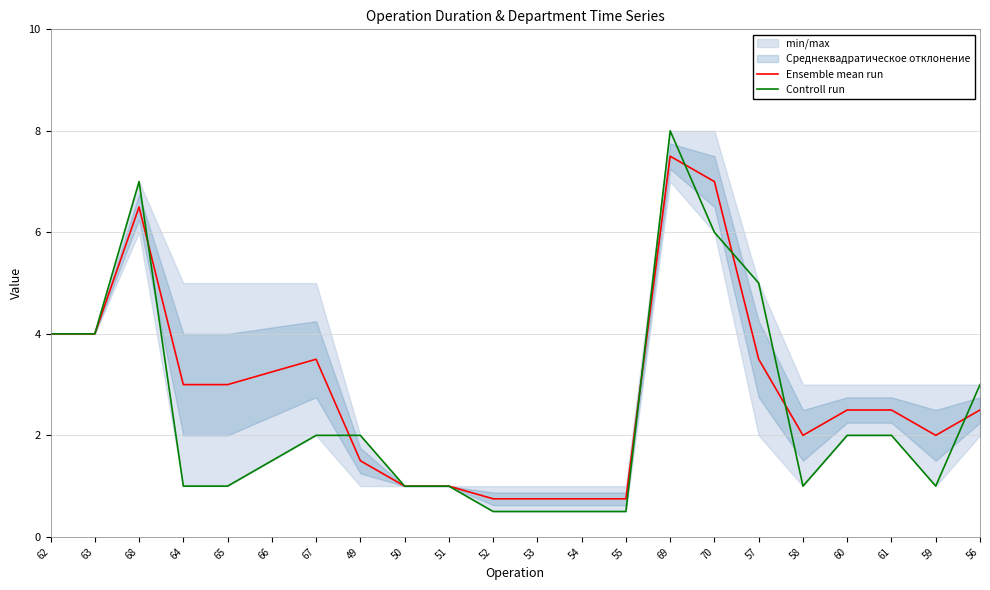

Which series has the widest spread of values?

Controll run